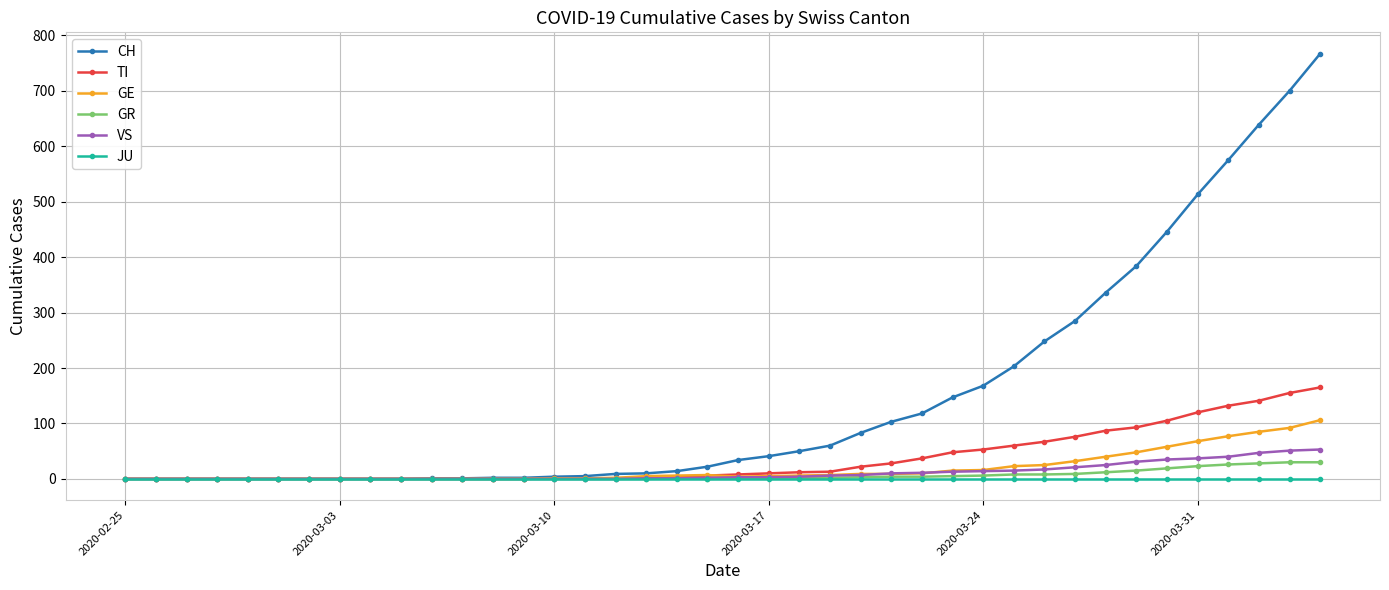

What is the highest value of the GE series?

106